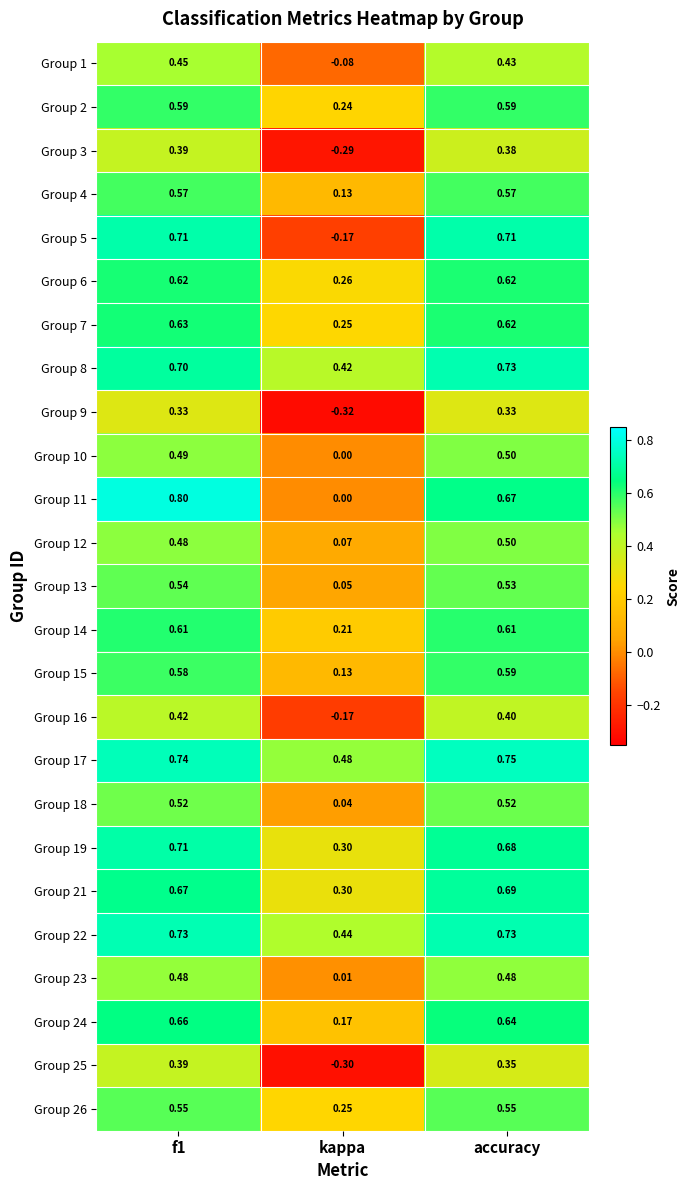

Which series has the widest spread of values?

Group 5